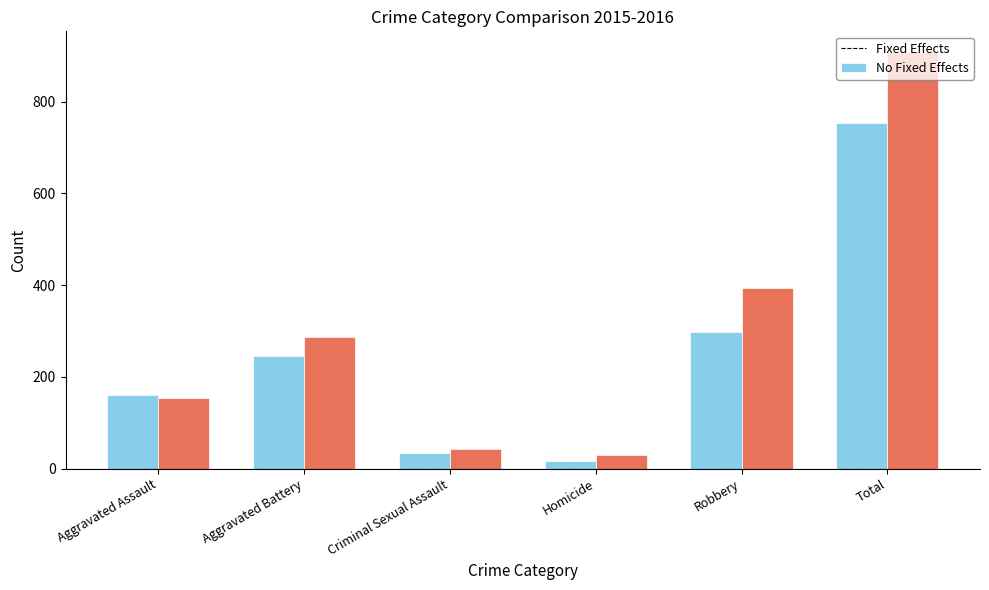

What is the difference between the maximum and minimum values in the No Fixed Effects series?

879